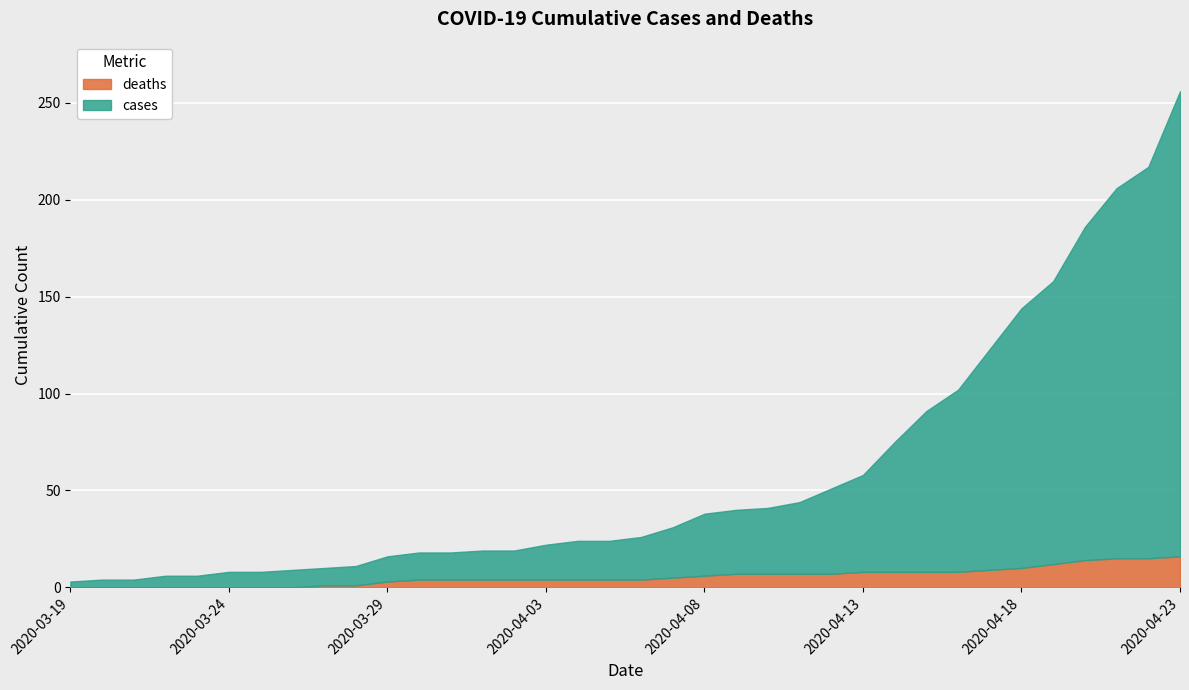

What is the difference between the cases values at 2020-04-02 and 2020-04-09?

21